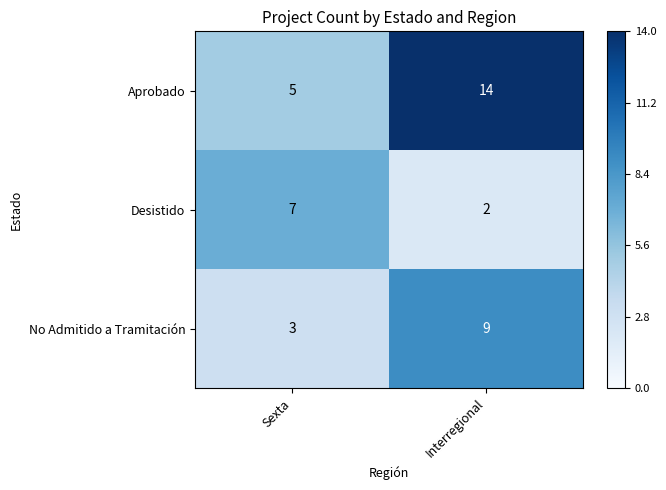

Read the No Admitido a Tramitación value at Interregional.

9